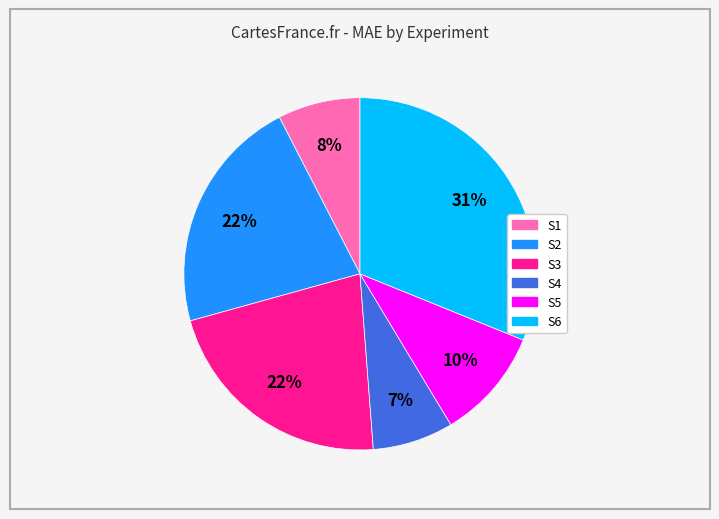

Do S1 and S4 together represent more than half of the pie?

No